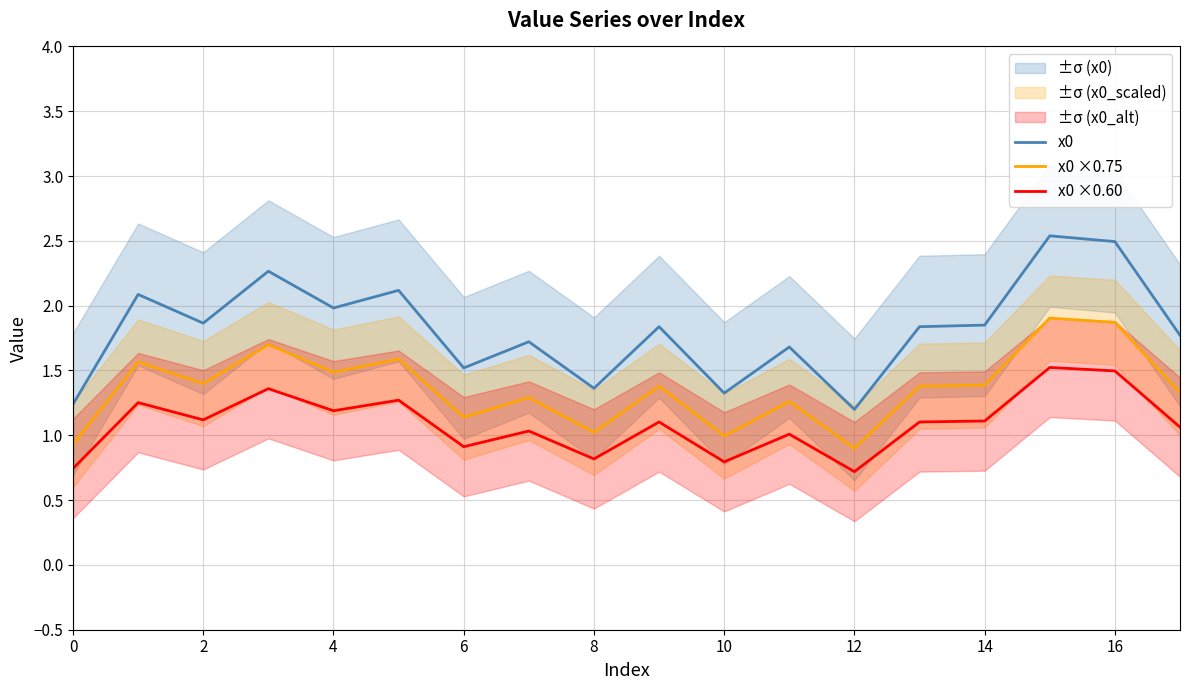

The value of x0 ×0.75 at 4 is 1.5. True or false?

True